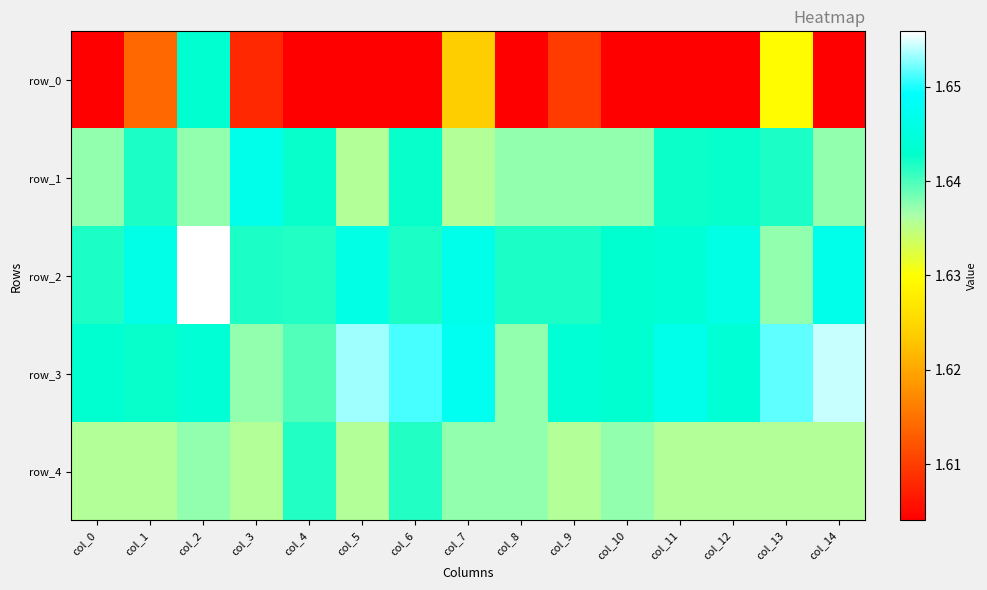

What is the average value of the row_1 series?

1.6